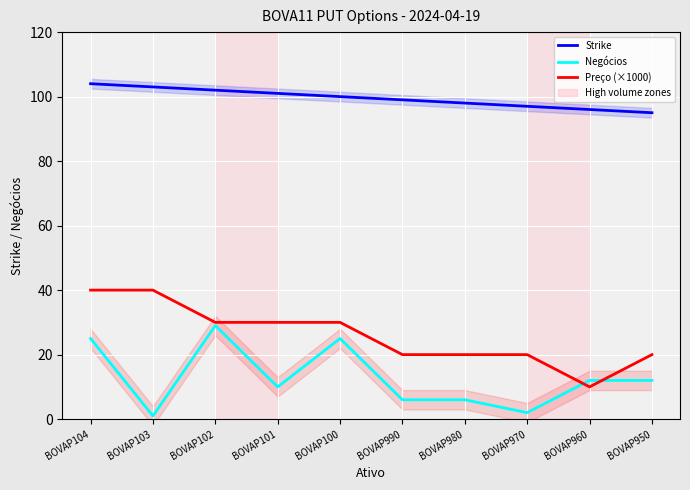

At which label does Preço (×1000) first exceed 30?

BOVAP104